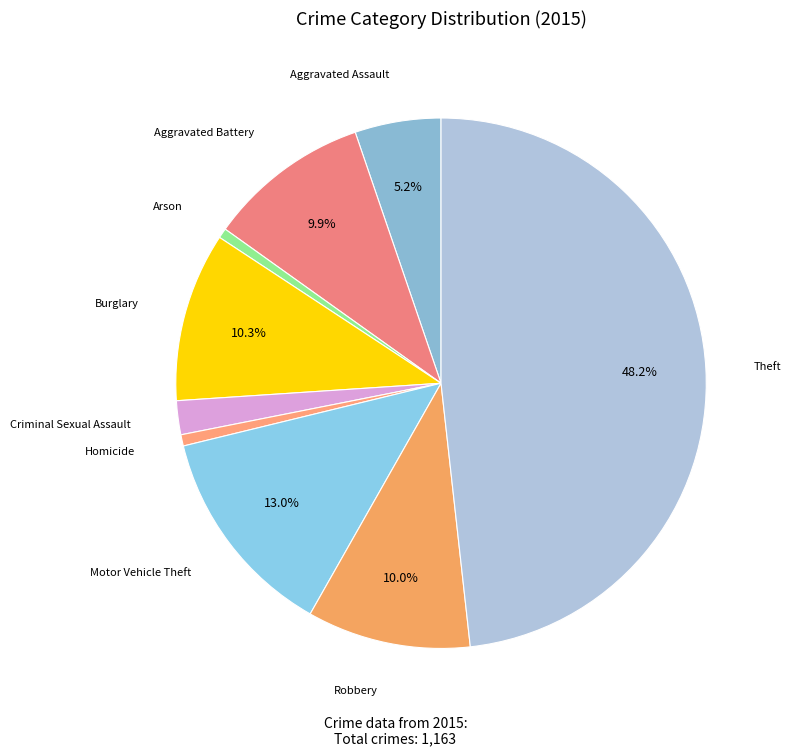

Does any single category account for the majority?

No